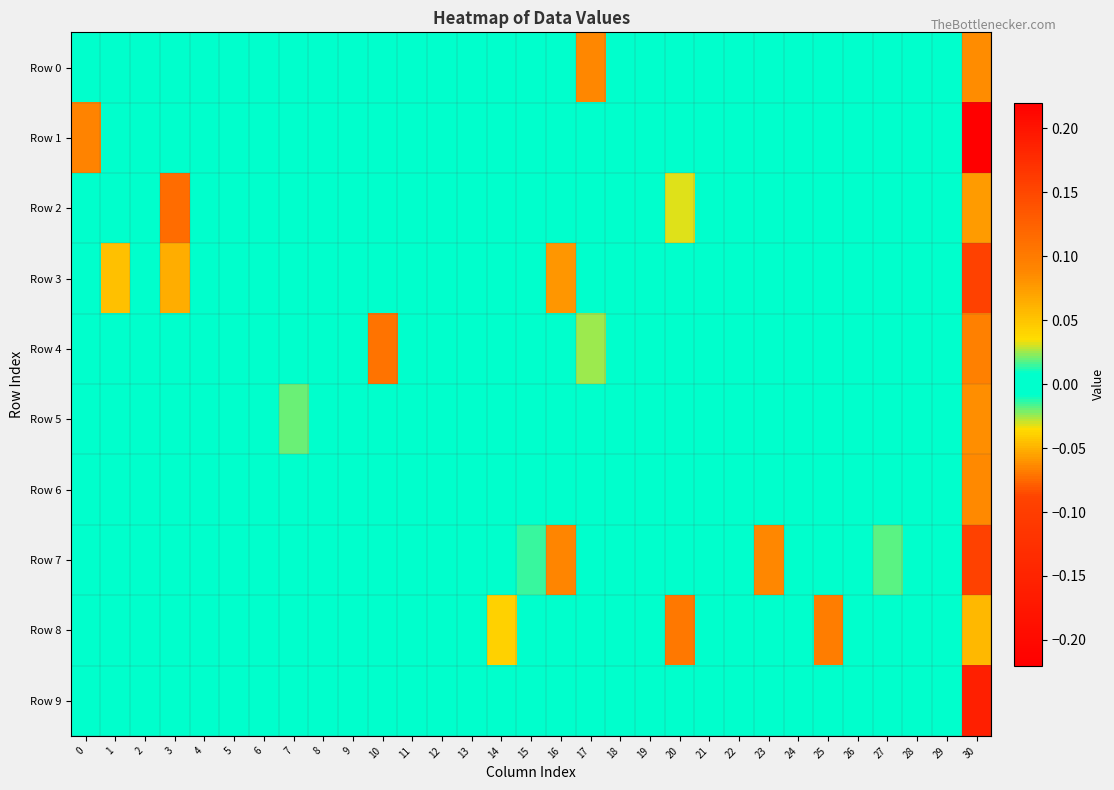

Reading left to right, what are all the values shown in this chart?

Row 0: 0=0.0	1=0.0	2=0.0	3=0.0	4=0.0	5=0.0	6=0.0	7=0.0	8=0.0	9=0.0	10=0.0	11=0.0	12=0.0	13=0.0	14=0.0	15=0.0	16=0.0	17=-0.1	18=0.0	19=0.0	20=0.0	21=0.0	22=0.0	23=0.0	24=0.0	25=0.0	26=0.0	27=0.0	28=0.0	29=0.0	30=0.1
Row 1: 0=0.1	1=0.0	2=0.0	3=0.0	4=0.0	5=0.0	6=0.0	7=0.0	8=0.0	9=0.0	10=0.0	11=0.0	12=0.0	13=0.0	14=0.0	15=0.0	16=0.0	17=0.0	18=0.0	19=0.0	20=0.0	21=0.0	22=0.0	23=0.0	24=0.0	25=0.0	26=0.0	27=0.0	28=0.0	29=0.0	30=0.2
Row 2: 0=0.0	1=0.0	2=0.0	3=0.1	4=0.0	5=0.0	6=0.0	7=0.0	8=0.0	9=0.0	10=0.0	11=0.0	12=0.0	13=0.0	14=0.0	15=0.0	16=0.0	17=0.0	18=0.0	19=0.0	20=-0.0	21=0.0	22=0.0	23=0.0	24=0.0	25=0.0	26=0.0	27=0.0	28=0.0	29=0.0	30=-0.1
Row 3: 0=0.0	1=0.1	2=0.0	3=0.1	4=0.0	5=0.0	6=0.0	7=0.0	8=0.0	9=0.0	10=0.0	11=0.0	12=0.0	13=0.0	14=0.0	15=0.0	16=-0.1	17=0.0	18=0.0	19=0.0	20=0.0	21=0.0	22=0.0	23=0.0	24=0.0	25=0.0	26=0.0	27=0.0	28=0.0	29=0.0	30=0.2
Row 4: 0=0.0	1=0.0	2=0.0	3=0.0	4=0.0	5=0.0	6=0.0	7=0.0	8=0.0	9=0.0	10=-0.1	11=0.0	12=0.0	13=0.0	14=0.0	15=0.0	16=0.0	17=-0.0	18=0.0	19=0.0	20=0.0	21=0.0	22=0.0	23=0.0	24=0.0	25=0.0	26=0.0	27=0.0	28=0.0	29=0.0	30=0.1
Row 5: 0=0.0	1=0.0	2=0.0	3=0.0	4=0.0	5=0.0	6=0.0	7=0.0	8=0.0	9=0.0	10=0.0	11=0.0	12=0.0	13=0.0	14=0.0	15=0.0	16=0.0	17=0.0	18=0.0	19=0.0	20=0.0	21=0.0	22=0.0	23=0.0	24=0.0	25=0.0	26=0.0	27=0.0	28=0.0	29=0.0	30=0.1
Row 6: 0=0.0	1=0.0	2=0.0	3=0.0	4=0.0	5=0.0	6=0.0	7=0.0	8=0.0	9=0.0	10=0.0	11=0.0	12=0.0	13=0.0	14=0.0	15=0.0	16=0.0	17=0.0	18=0.0	19=0.0	20=0.0	21=0.0	22=0.0	23=0.0	24=0.0	25=0.0	26=0.0	27=0.0	28=0.0	29=0.0	30=0.1
Row 7: 0=0.0	1=0.0	2=0.0	3=0.0	4=0.0	5=0.0	6=0.0	7=0.0	8=0.0	9=0.0	10=0.0	11=0.0	12=0.0	13=0.0	14=0.0	15=0.0	16=0.1	17=0.0	18=0.0	19=0.0	20=0.0	21=0.0	22=0.0	23=-0.1	24=0.0	25=0.0	26=0.0	27=0.0	28=0.0	29=0.0	30=-0.1
Row 8: 0=0.0	1=0.0	2=0.0	3=0.0	4=0.0	5=0.0	6=0.0	7=0.0	8=0.0	9=0.0	10=0.0	11=-0.0	12=0.0	13=0.0	14=0.0	15=0.0	16=0.0	17=0.0	18=0.0	19=0.0	20=-0.1	21=0.0	22=0.0	23=0.0	24=0.0	25=-0.1	26=0.0	27=0.0	28=0.0	29=0.0	30=0.1
Row 9: 0=0.0	1=0.0	2=0.0	3=0.0	4=0.0	5=0.0	6=0.0	7=0.0	8=0.0	9=0.0	10=0.0	11=0.0	12=0.0	13=0.0	14=0.0	15=0.0	16=0.0	17=0.0	18=0.0	19=0.0	20=0.0	21=0.0	22=0.0	23=0.0	24=0.0	25=0.0	26=0.0	27=0.0	28=0.0	29=0.0	30=-0.2